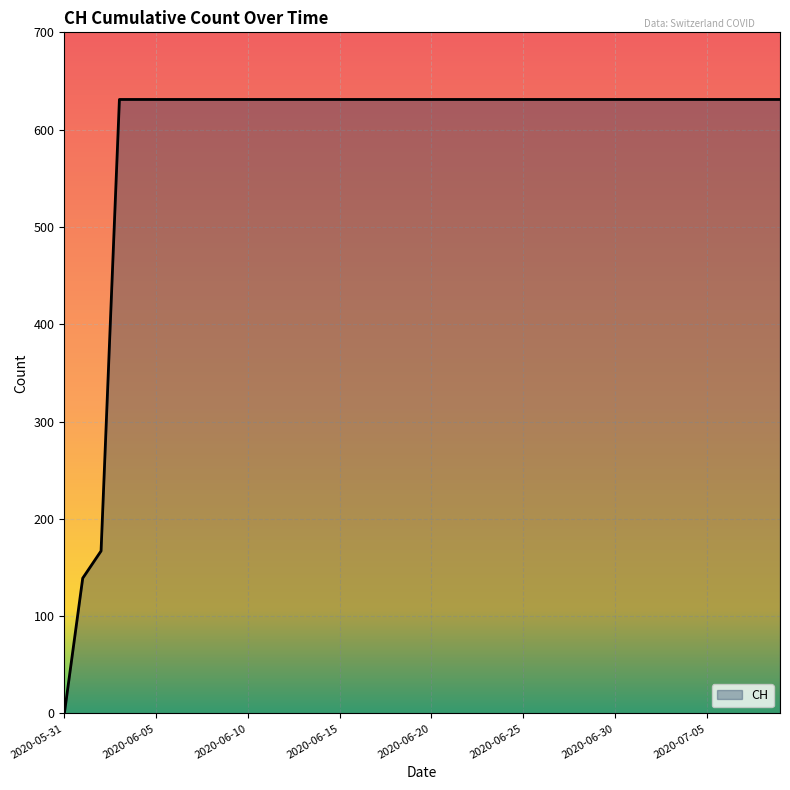

What is the maximum value shown in the chart?

631